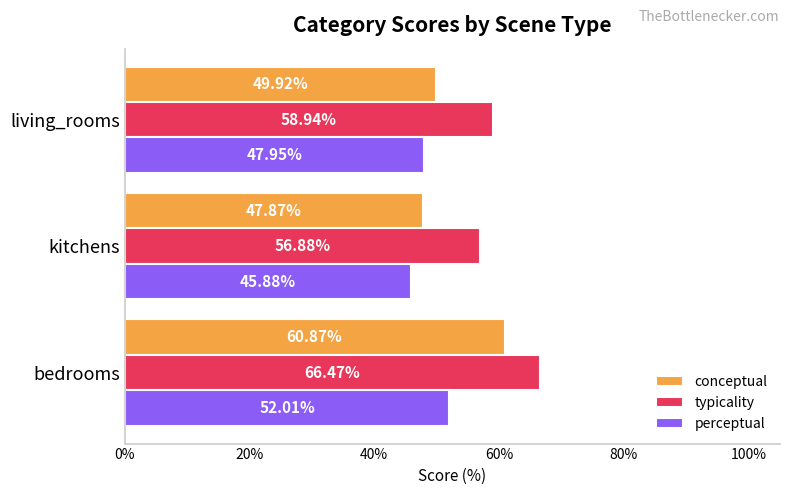

Between bedrooms and kitchens, which series saw the biggest shift?

conceptual